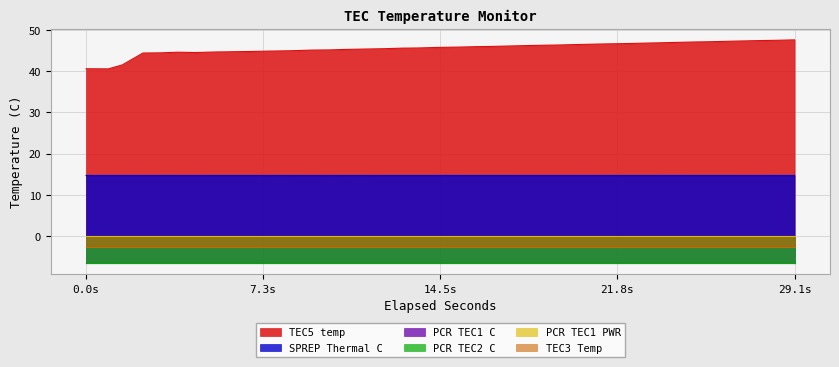

True or false: PCR TEC2 C has more than 2 points higher than both neighbors.

False